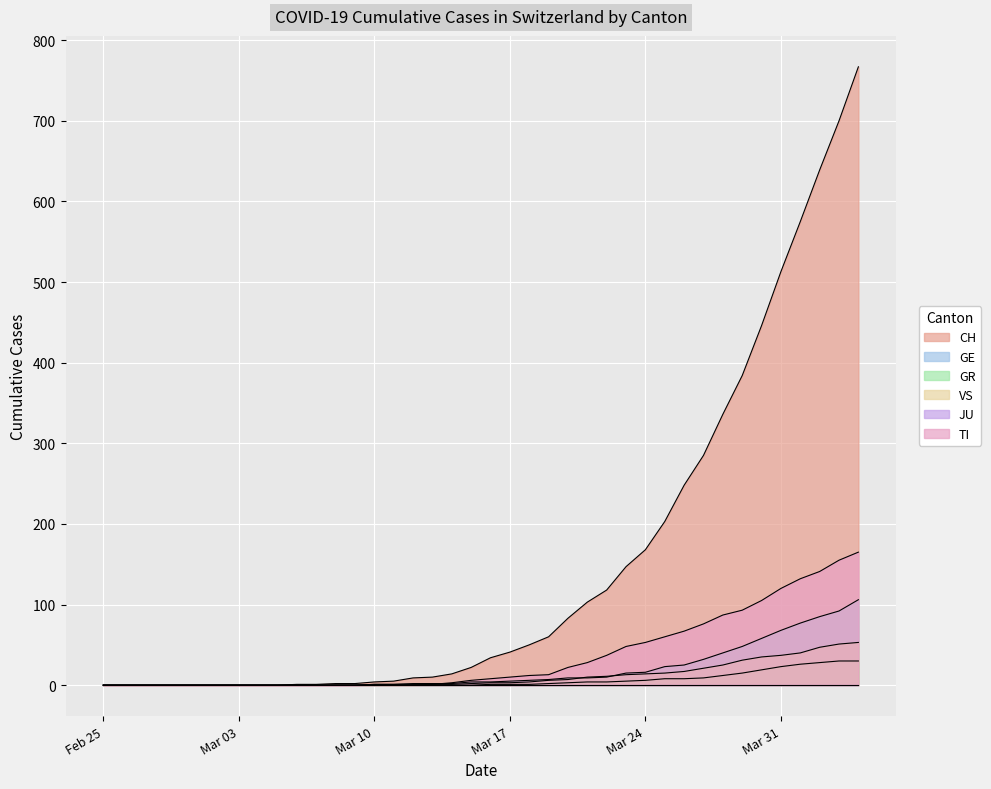

What is the highest value of the VS series?

53